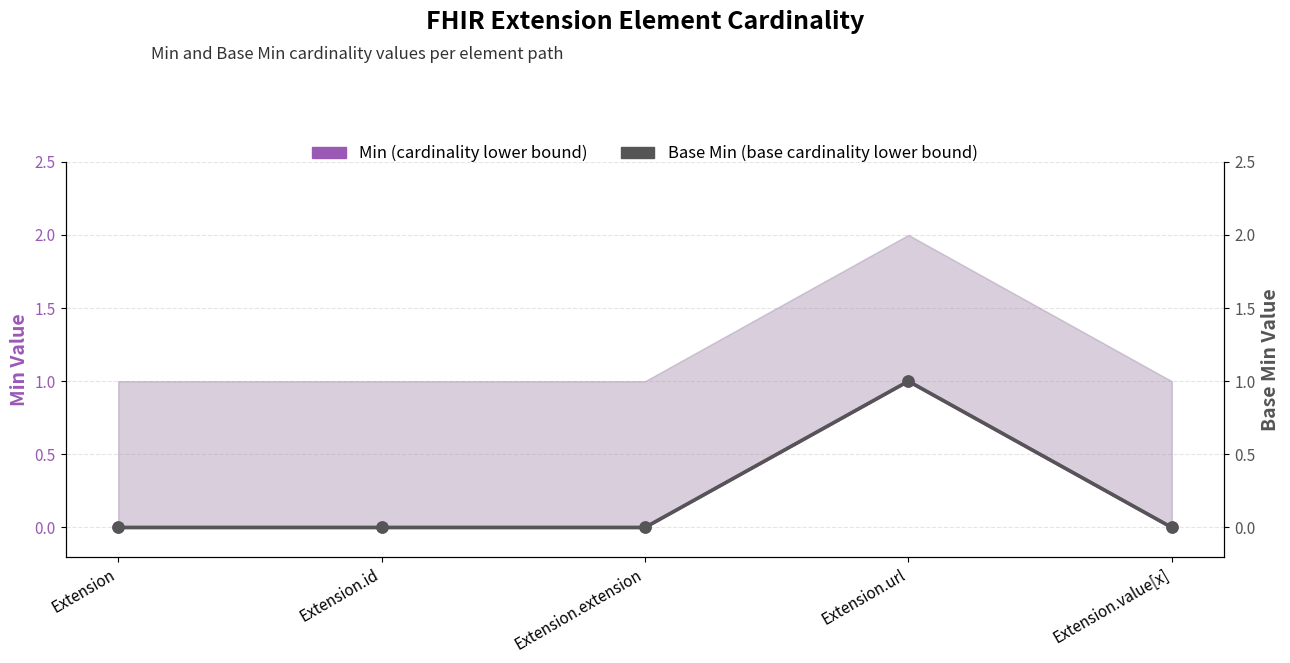

Is it true that Min (cardinality lower bound) equals 0 at Extension.id?

True